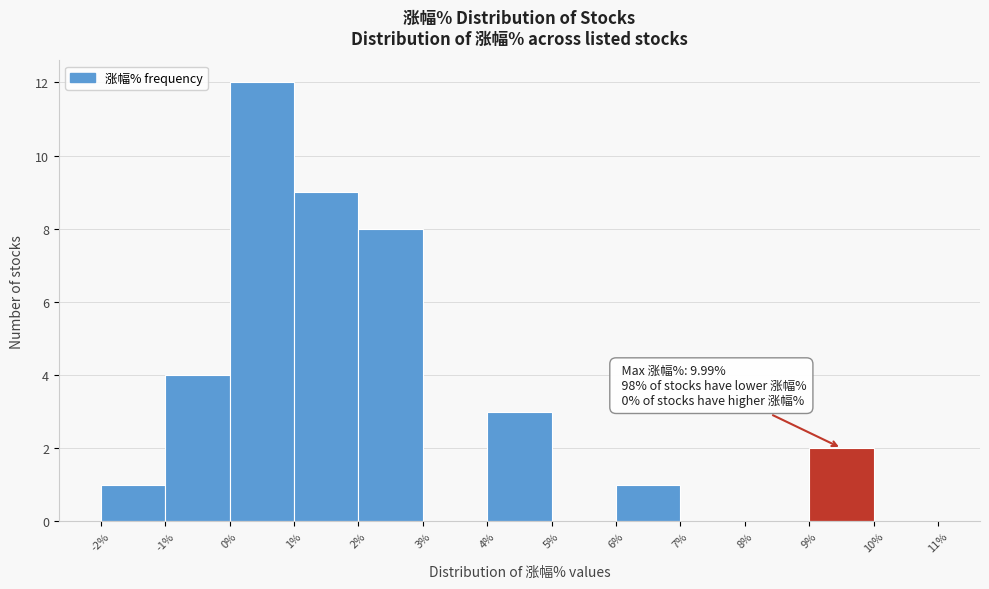

Which range on the x-axis has the tallest bar?

0% to 1%